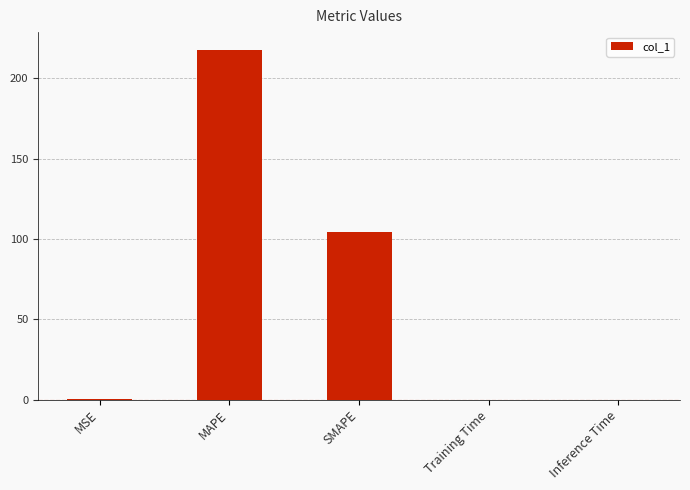

Where is the data nearest to the value 108?

SMAPE